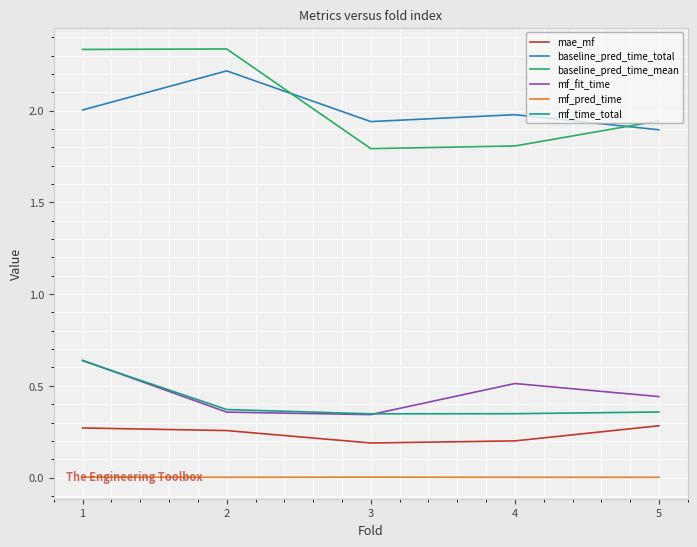

The mf_time_total series shows 0.5 at 4. True or false?

False